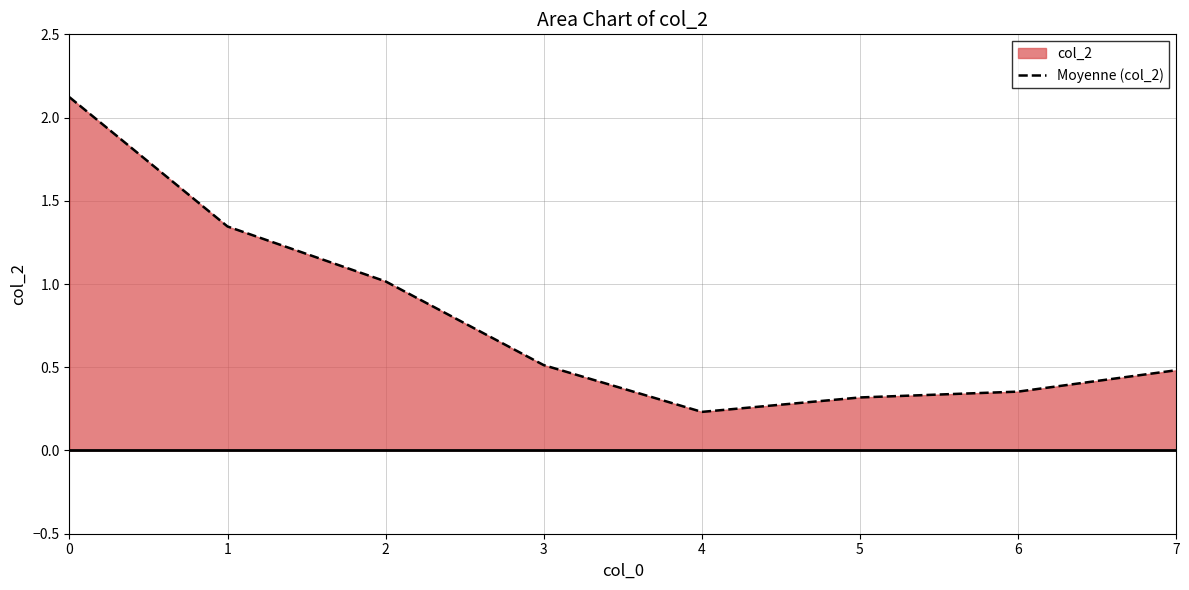

The chart shows a value of 0.6 at 6. True or false?

False